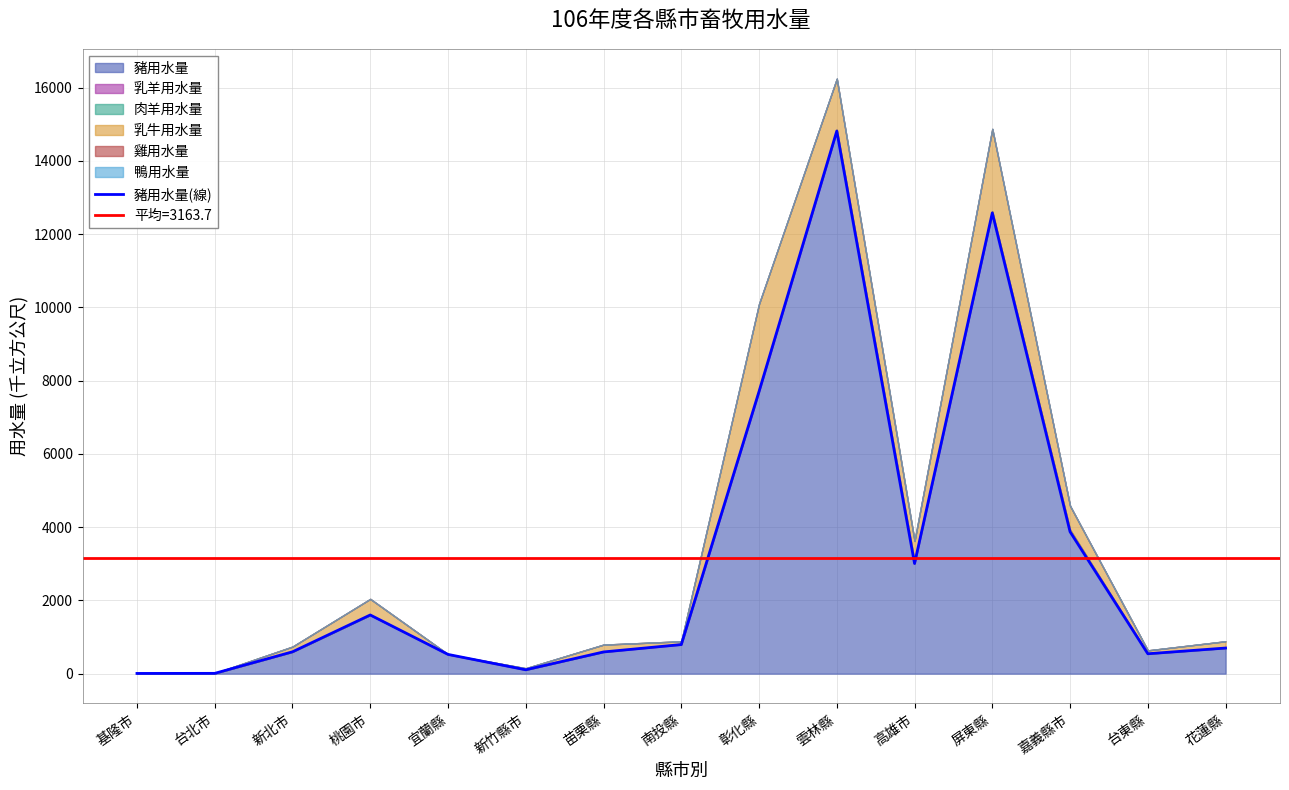

Which has a higher value, 宜蘭縣 or 桃園市?

桃園市